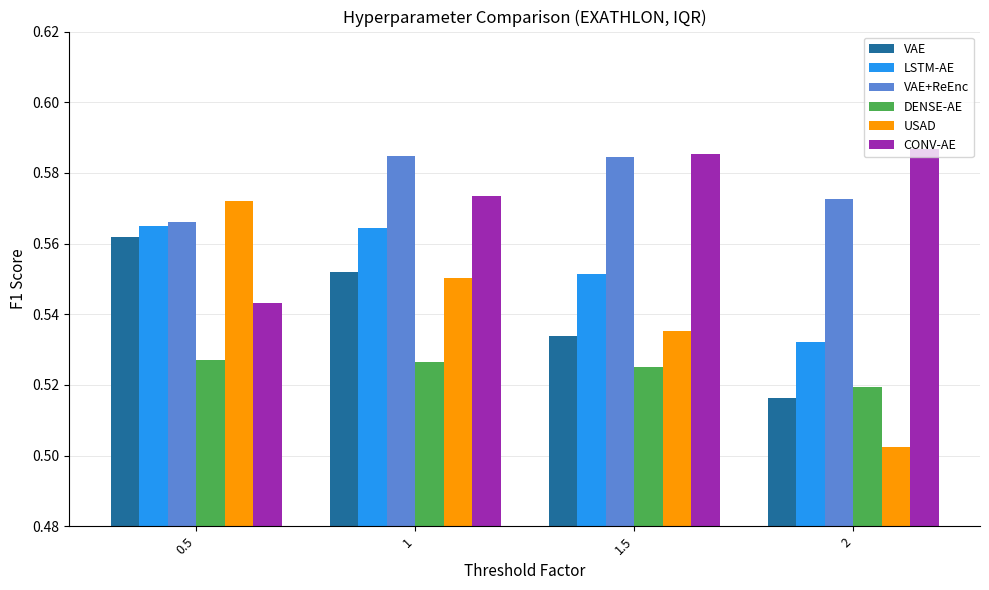

The value of VAE+ReEnc at 1.5 is 0.4. True or false?

False